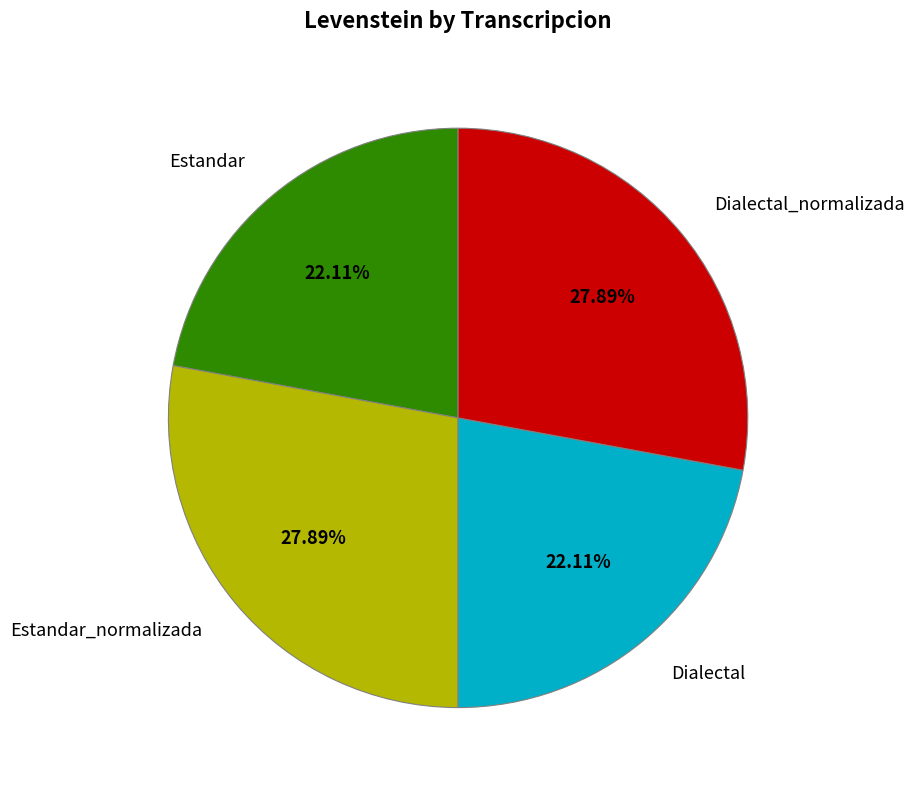

Does any single category account for the majority?

No